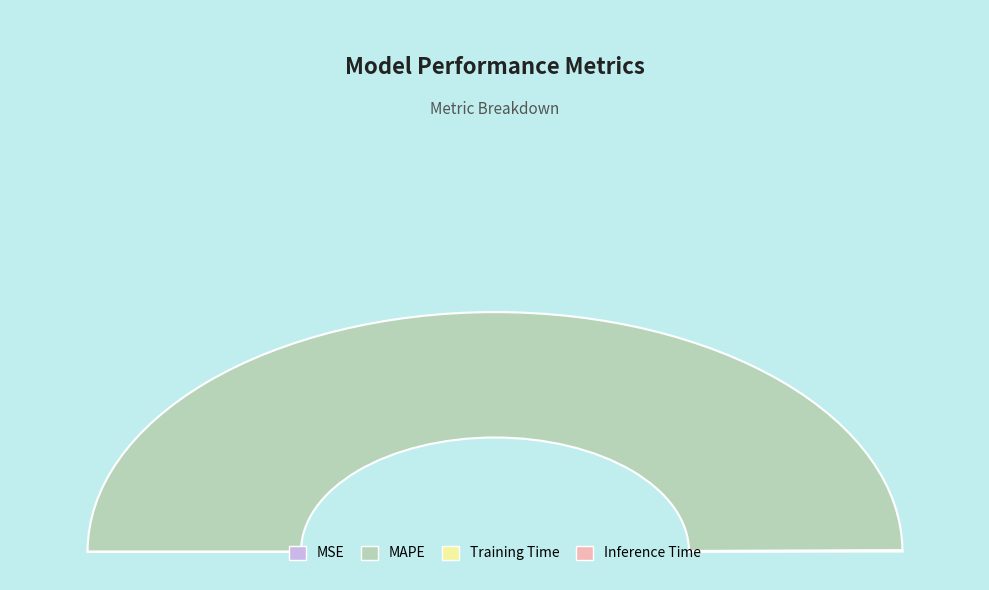

What percentage do Inference Time and MAPE together represent?

99.9%